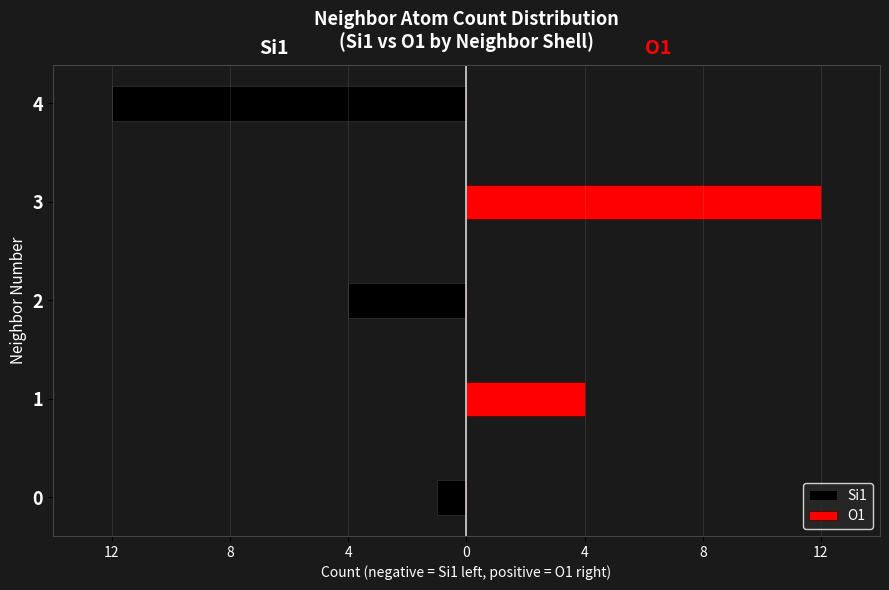

What is the difference between the highest and lowest values at 0?

1